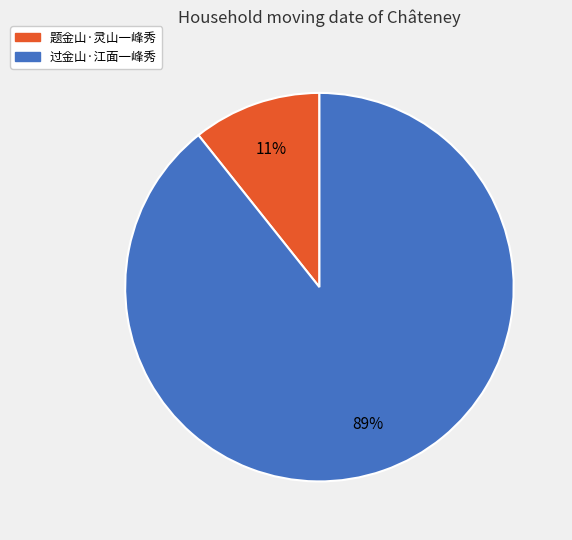

Count the number of slices in the pie.

2